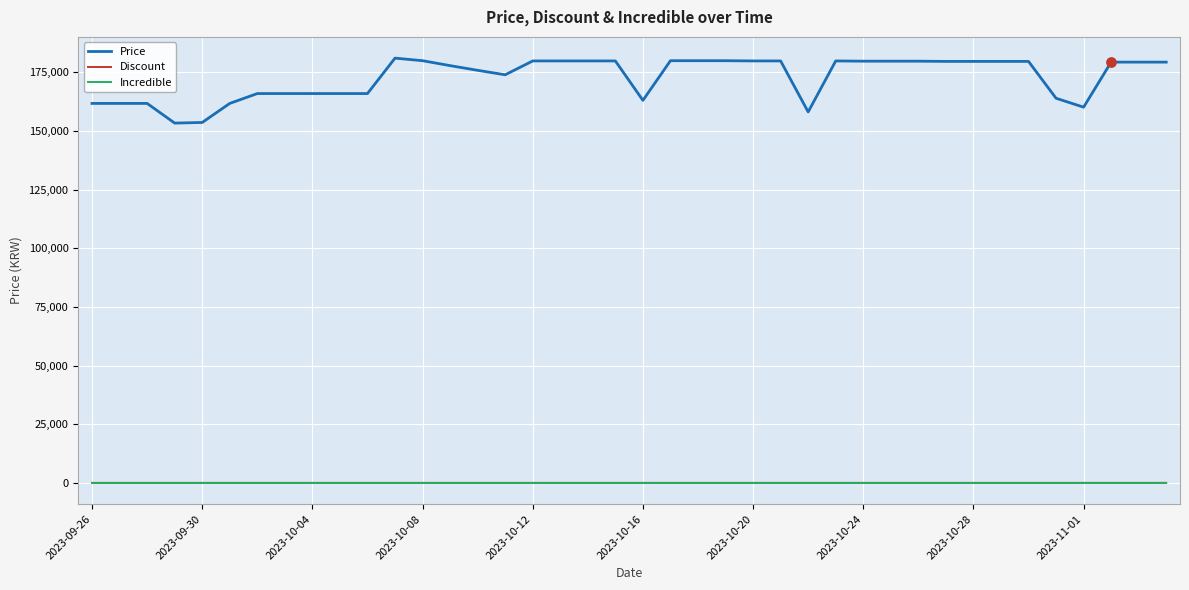

At how many categories does at least one series exceed 118115?

40